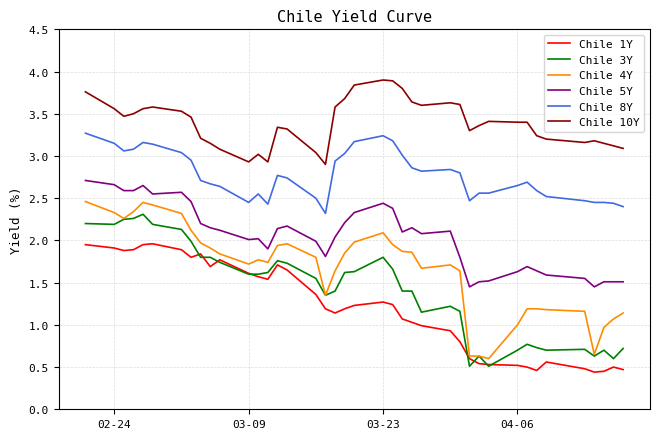

True or false: Chile 1Y and Chile 8Y cross at least once.

False